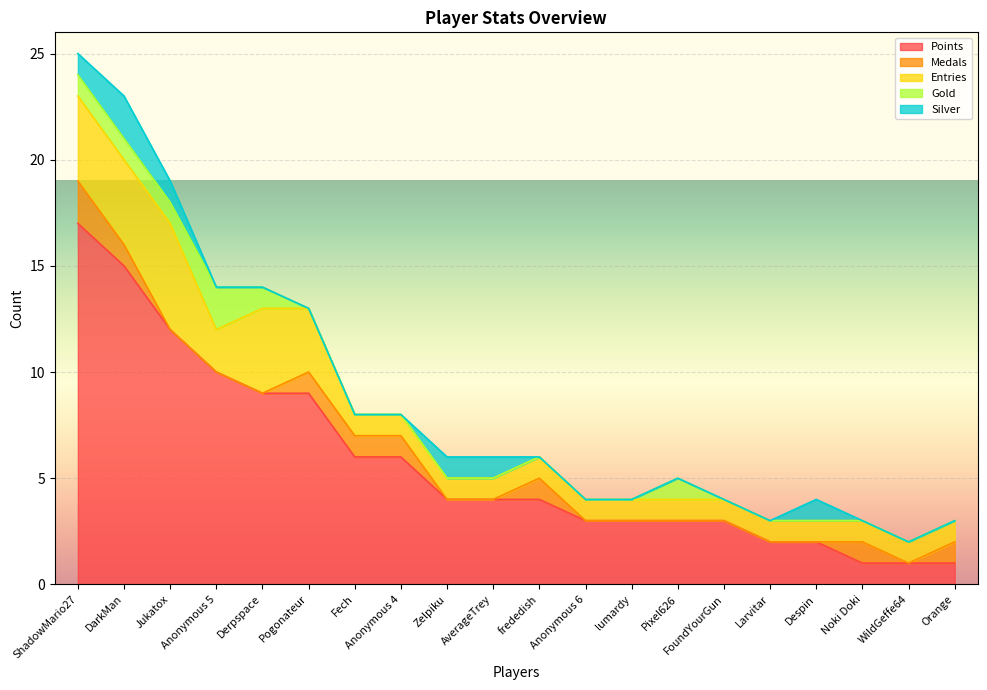

True or false: Points and Gold cross at least once.

False